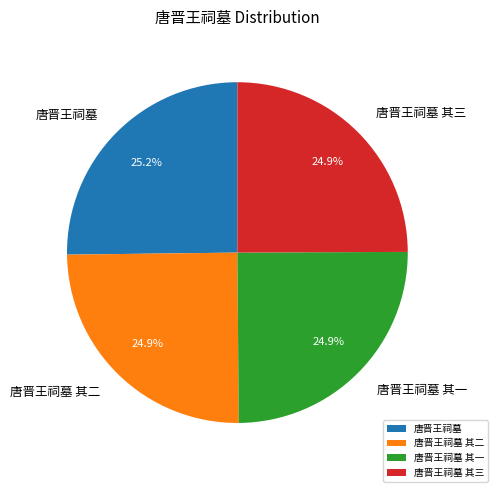

Approximately how many times larger is the value at 唐晋王祠墓 其一 compared to 唐晋王祠墓 其三?

1.0